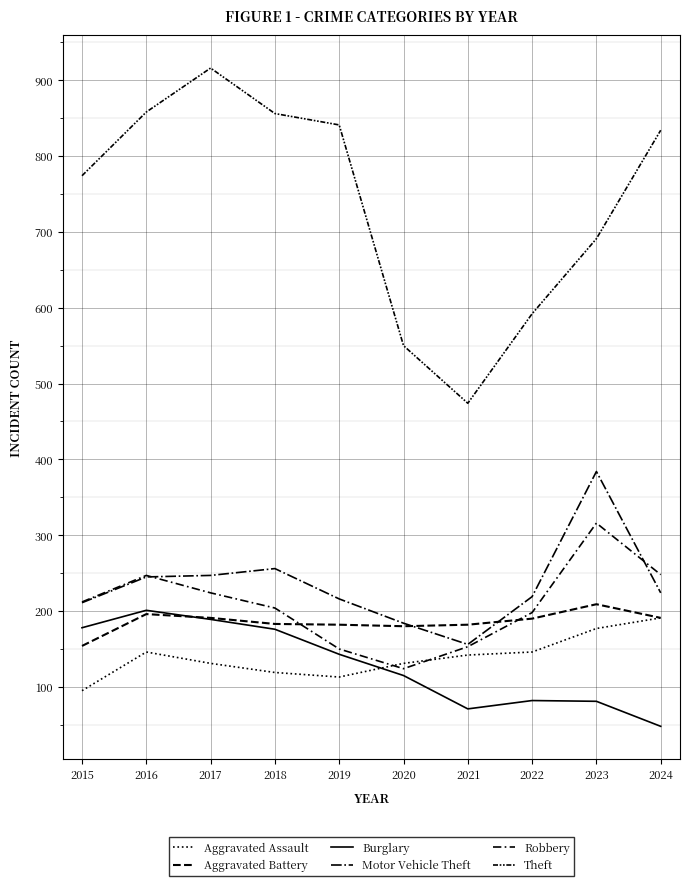

Where is Motor Vehicle Theft nearest to the value 270?

2018